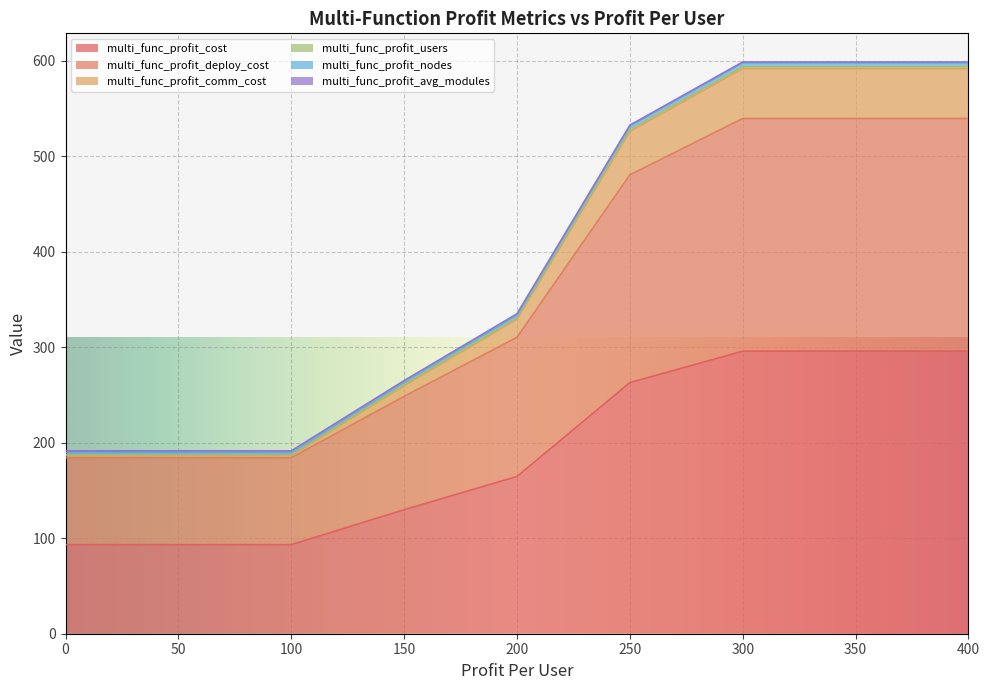

What is the sum of the multi_func_profit_comm_cost values at 200 and 300?

920.8